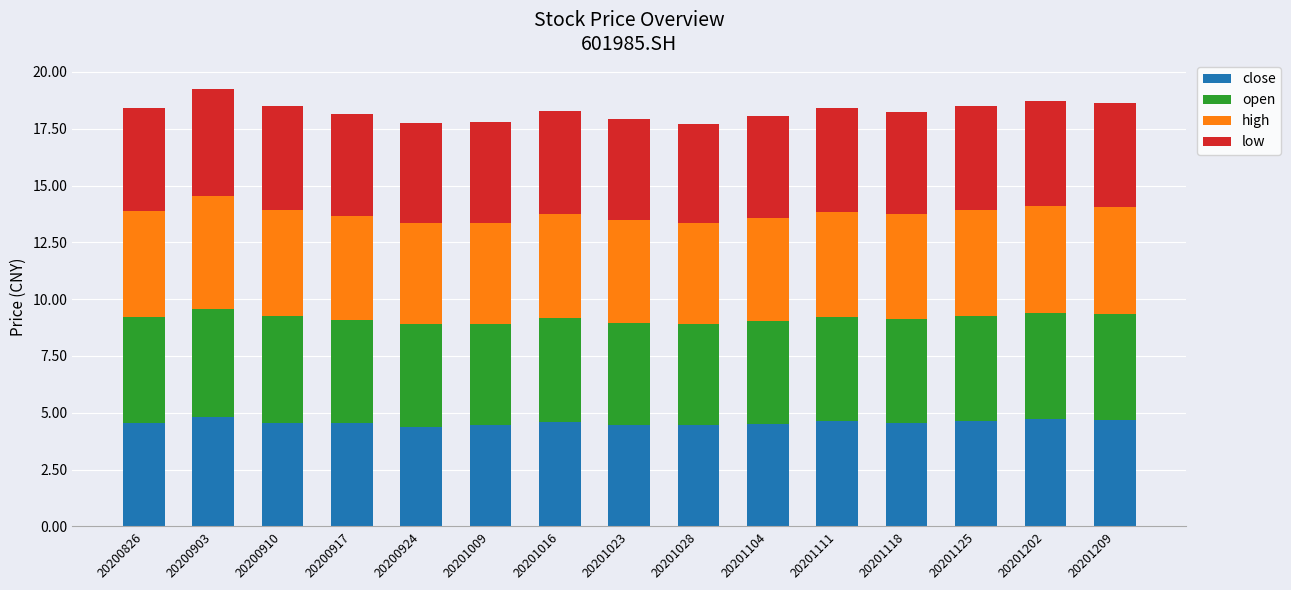

The close series shows 4.7 at 20201209. True or false?

True